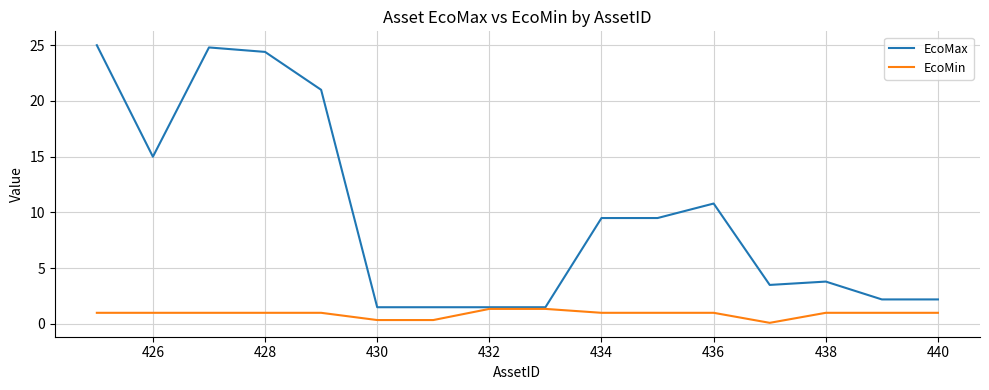

Which series has the largest range (max minus min)?

EcoMax